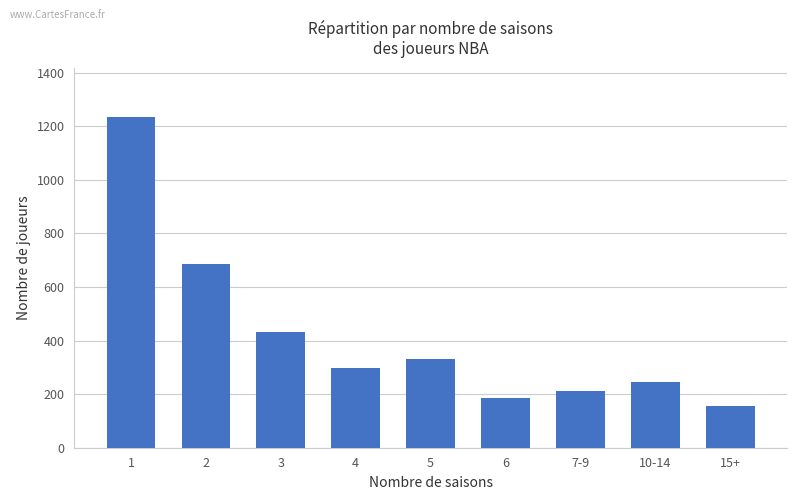

What is the ratio of the value at 10-14 to the value at 5?

0.7